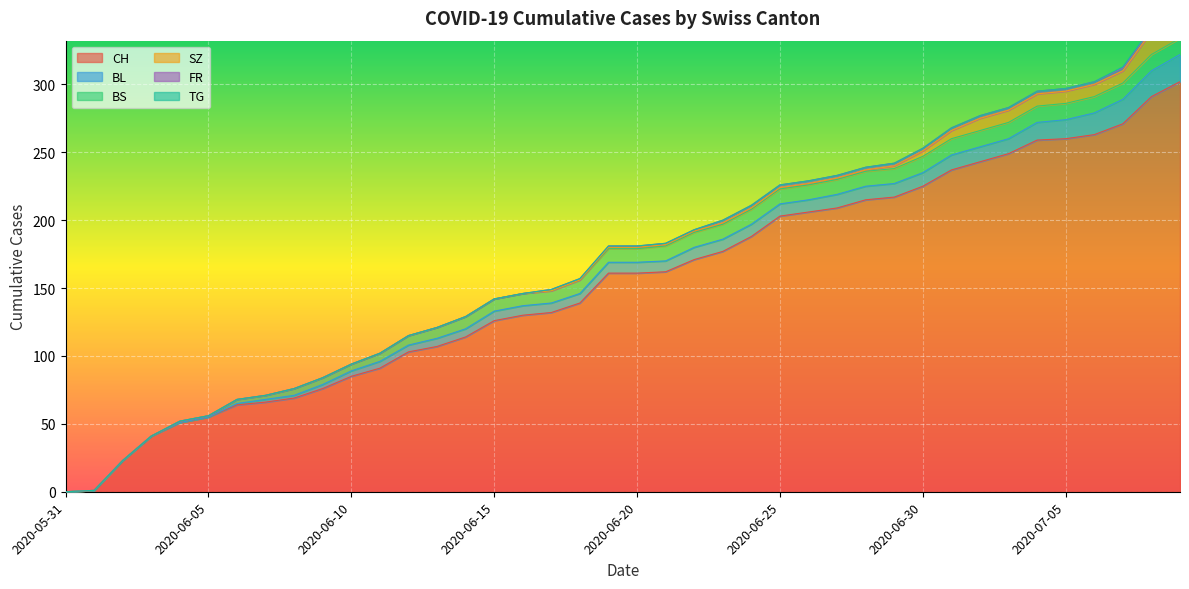

What position from the left is 2020-06-30?

31